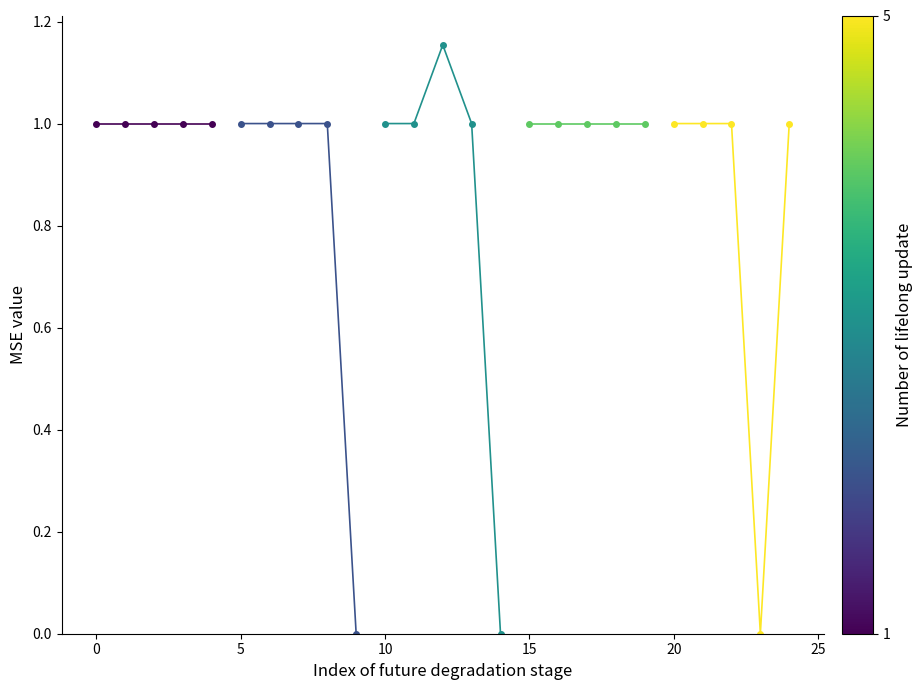

What is the value of the Group 3 point at the 1st from the left?

1.0